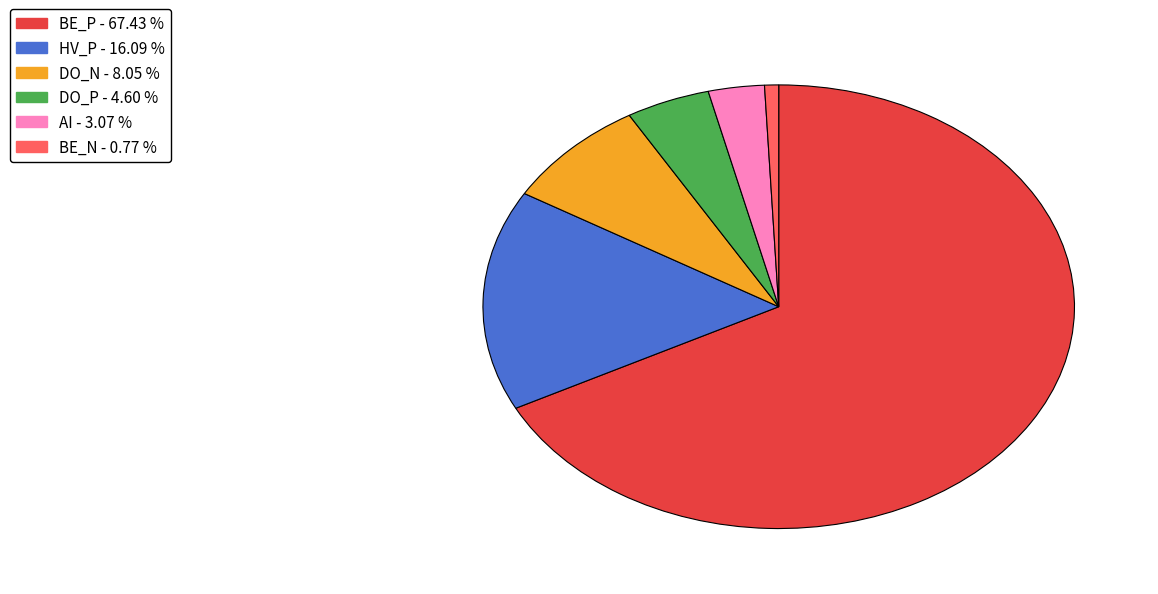

What is the largest slice in the pie chart?

BE_P